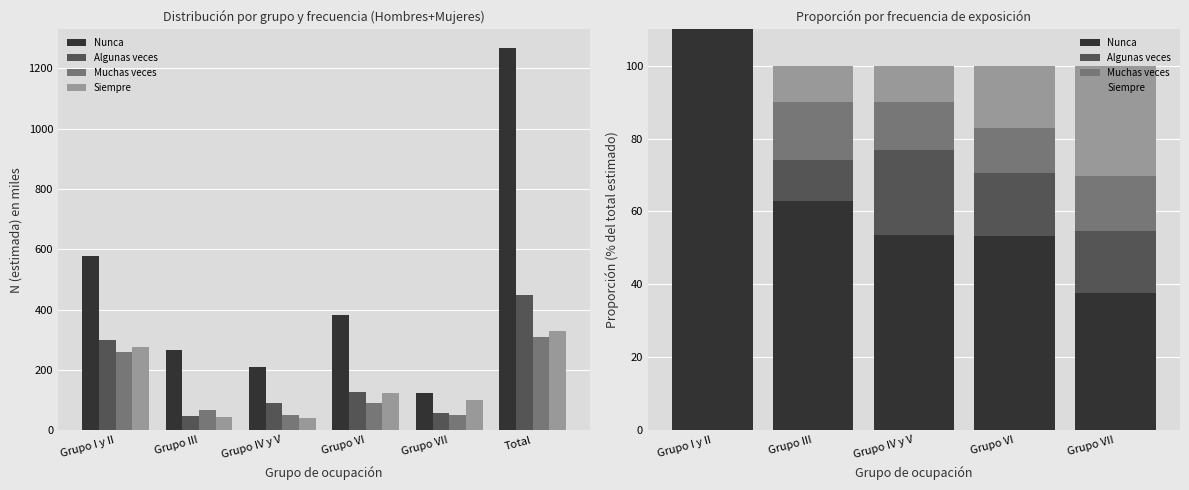

How many bars are there in total?

20